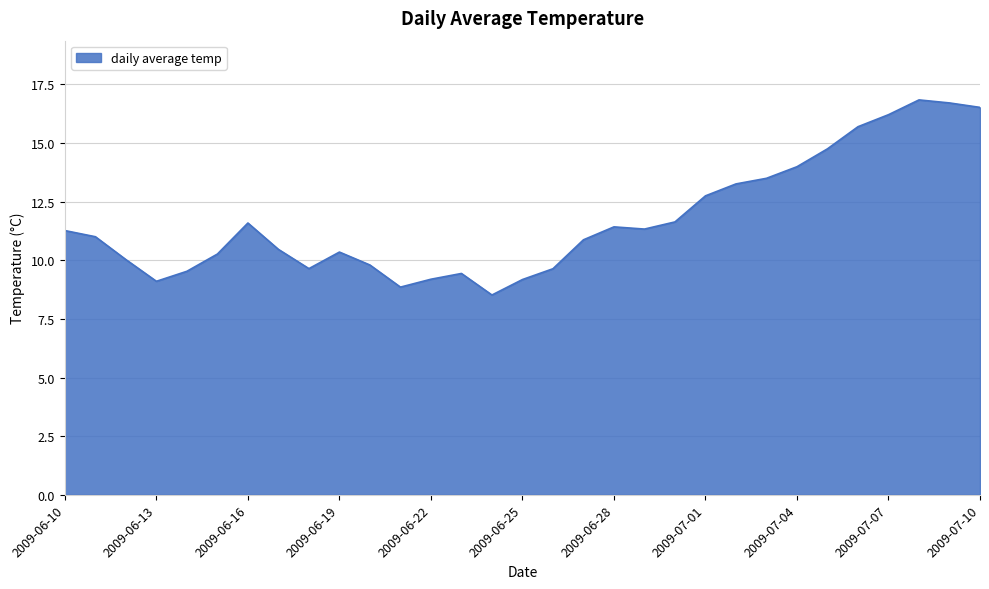

What is the minimum value shown in the chart?

8.5